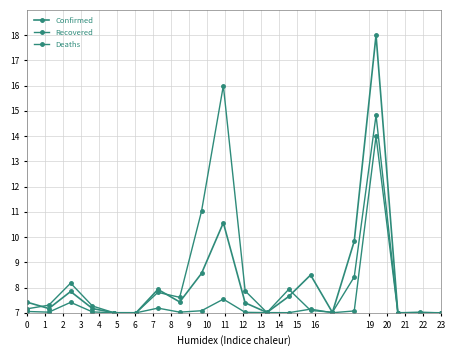

Between which two adjacent categories do Recovered and Deaths first intersect?

3 and 4